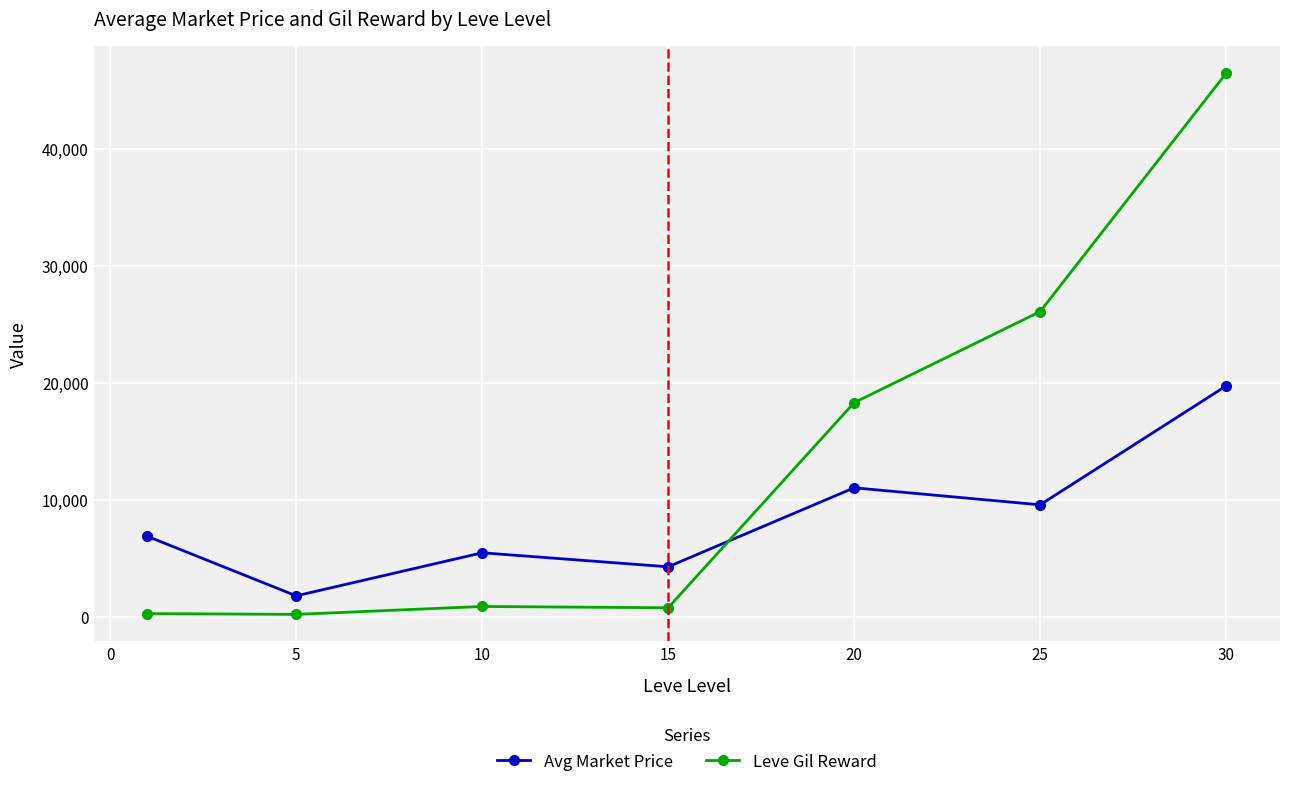

What is the difference between the maximum and second lowest values in the Avg Market Price series?

15473.6